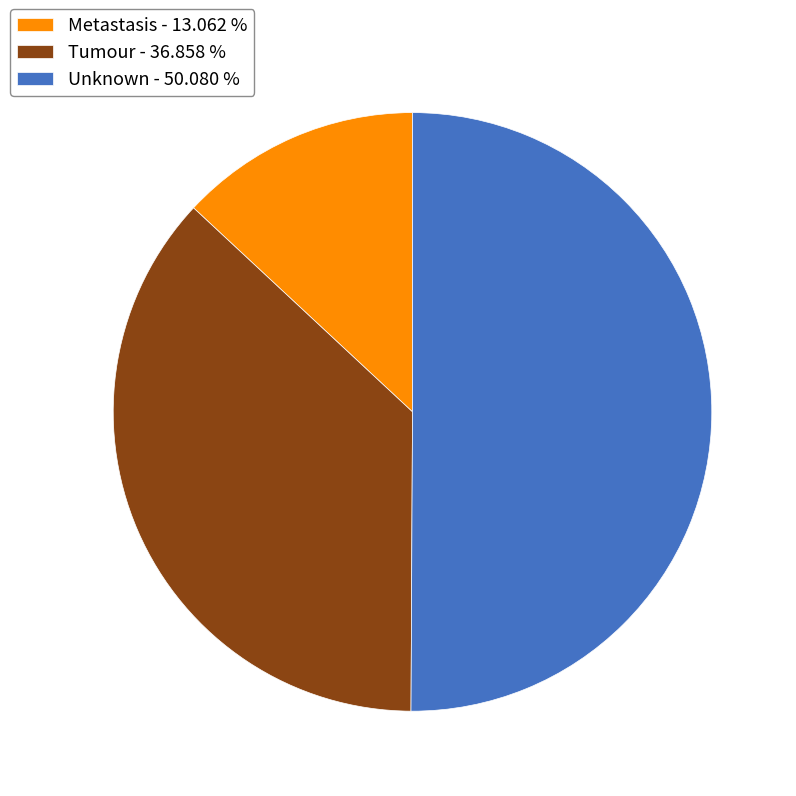

What is the smallest slice in the pie chart?

Metastasis - 13.062 %